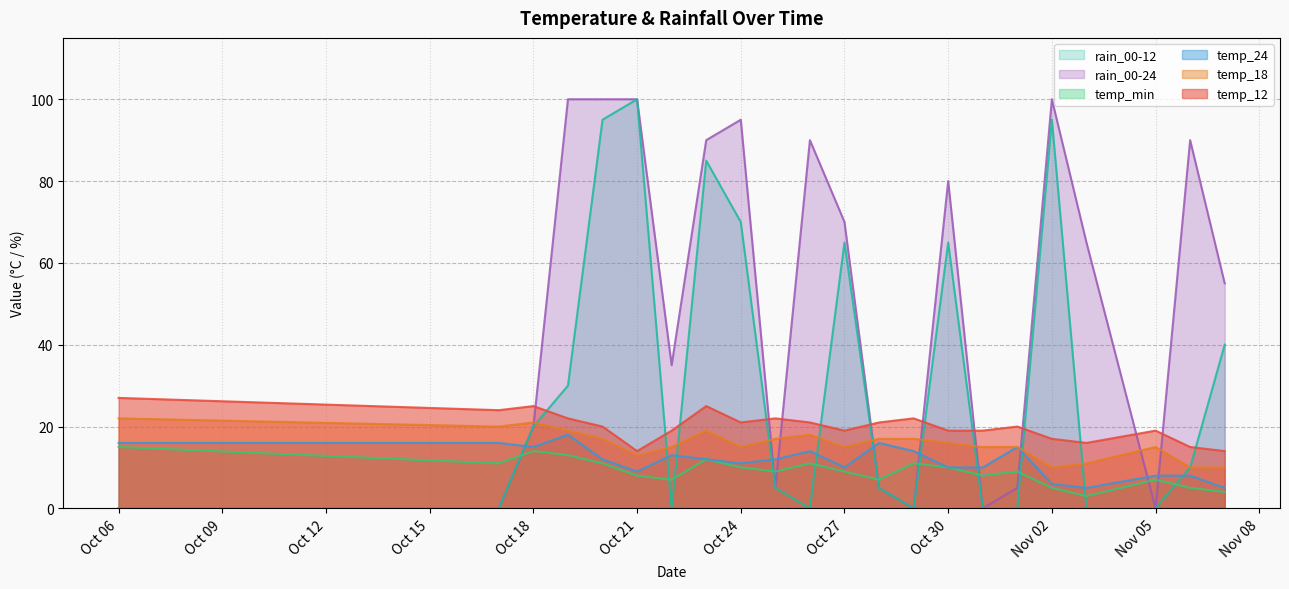

What is the difference between the maximum and minimum values in the temp_min series?

12